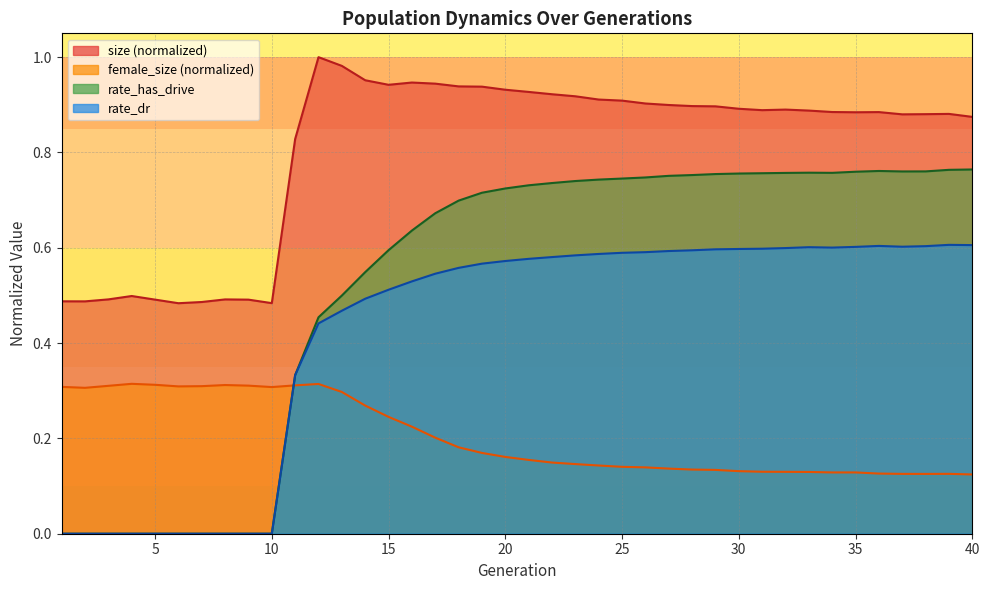

Which has a higher value, 1 or 21?

21